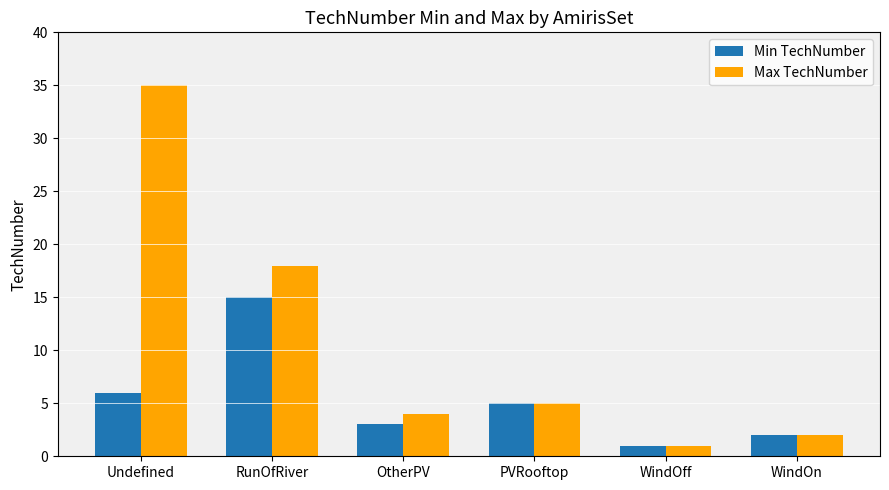

What value does the Max TechNumber series have at OtherPV, to the nearest 5?

5